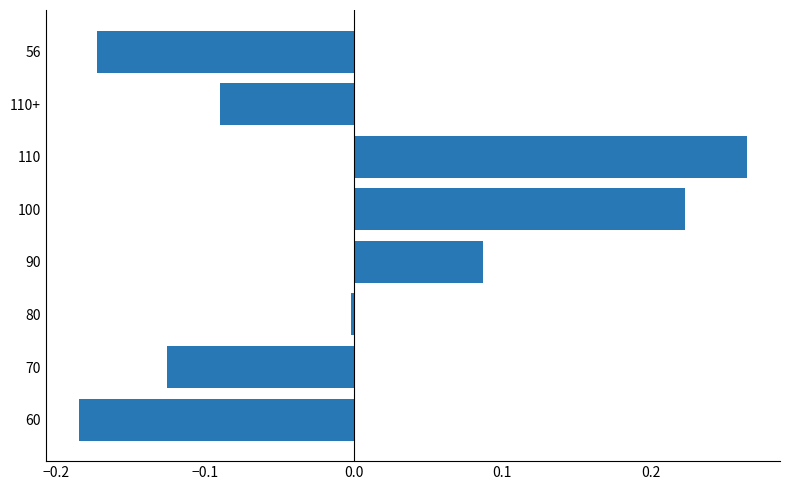

How many series are shown in this chart?

1